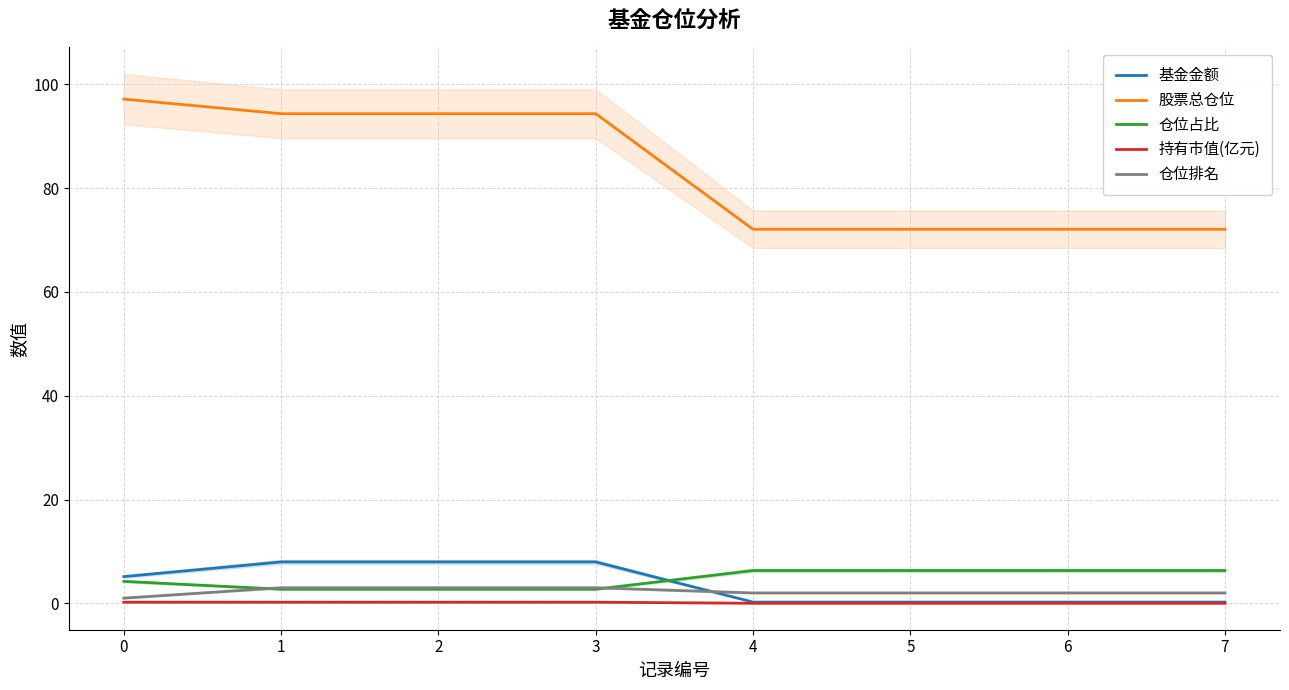

What is the difference between the highest and lowest values at 5?

72.1